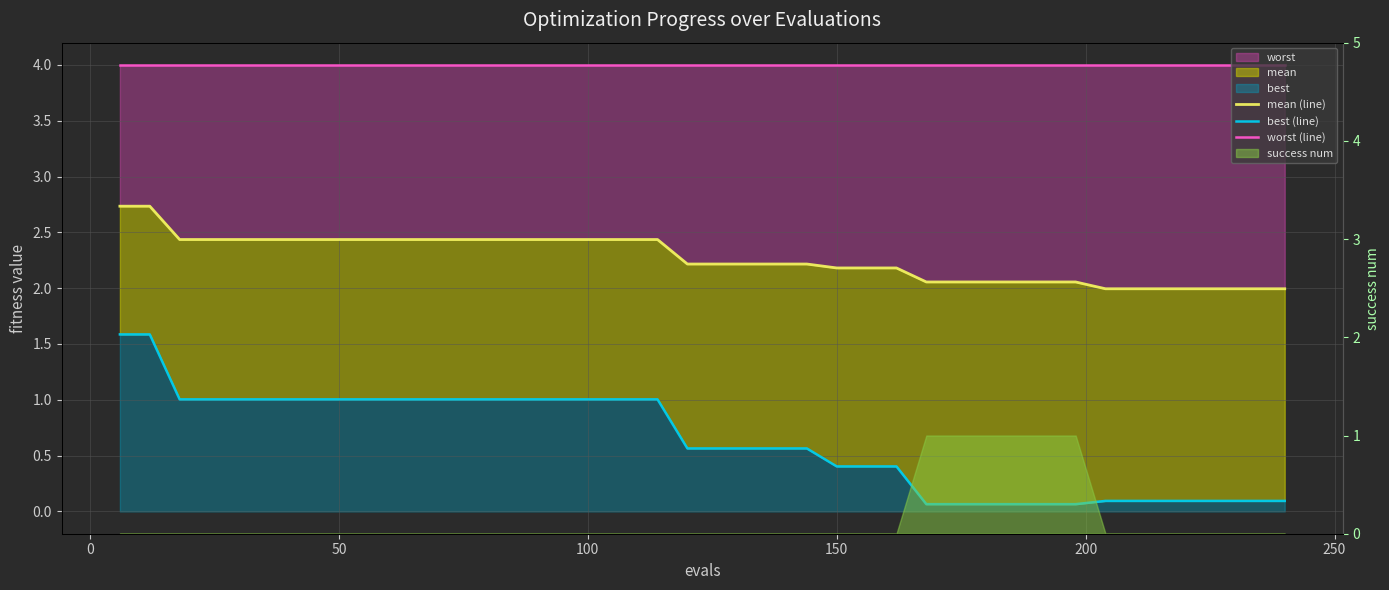

Reading left to right, extract all data points from this chart.

mean (line): 2.7	2.7	2.4	2.4	2.4	2.4	2.4	2.4	2.4	2.4	2.4	2.4	2.4	2.4	2.4	2.4	2.4	2.4	2.4	2.2	2.2	2.2	2.2	2.2	2.2	2.2	2.2	2.1	2.1	2.1	2.1	2.1	2.1	2.0	2.0	2.0	2.0	2.0	2.0	2.0
best (line): 1.6	1.6	1.0	1.0	1.0	1.0	1.0	1.0	1.0	1.0	1.0	1.0	1.0	1.0	1.0	1.0	1.0	1.0	1.0	0.6	0.6	0.6	0.6	0.6	0.4	0.4	0.4	0.1	0.1	0.1	0.1	0.1	0.1	0.1	0.1	0.1	0.1	0.1	0.1	0.1
worst (line): 4.0	4.0	4.0	4.0	4.0	4.0	4.0	4.0	4.0	4.0	4.0	4.0	4.0	4.0	4.0	4.0	4.0	4.0	4.0	4.0	4.0	4.0	4.0	4.0	4.0	4.0	4.0	4.0	4.0	4.0	4.0	4.0	4.0	4.0	4.0	4.0	4.0	4.0	4.0	4.0